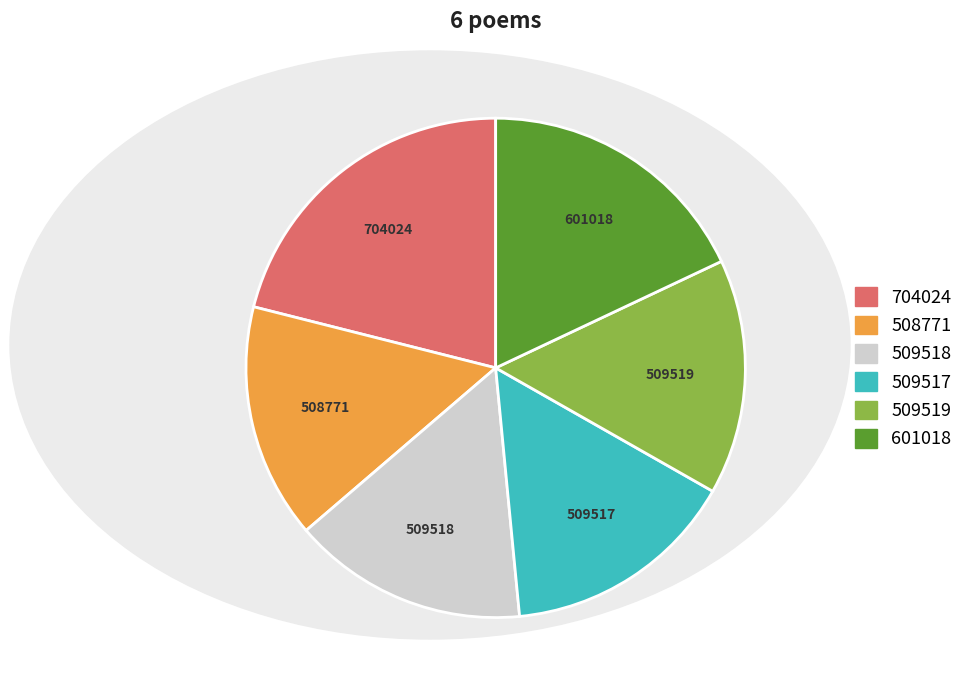

How many slices are in this pie chart?

6